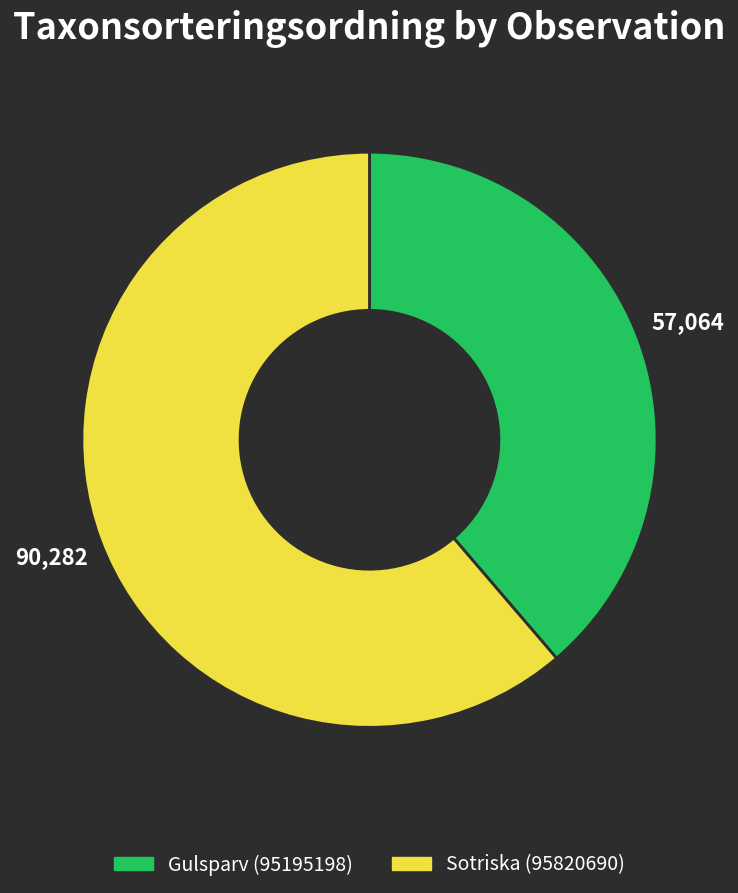

Rank the categories by value from highest to lowest.

Sotriska (95820690), Gulsparv (95195198)